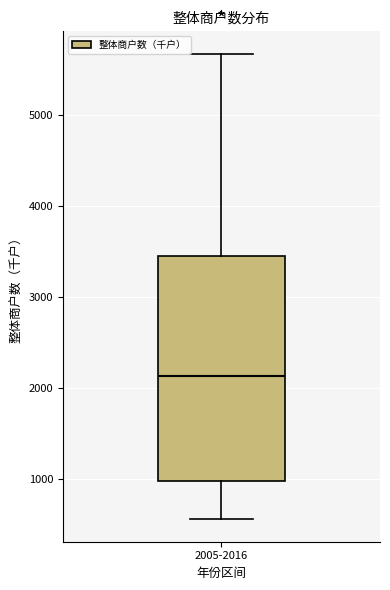

Read this box plot against the y-axis: the position of the median line, the range covered by the box, and the ends of both whiskers. The values are not printed on the chart, so give them approximately, as read against the axis.

median 2100, box 1000 to 3400, whiskers 600 to 5700